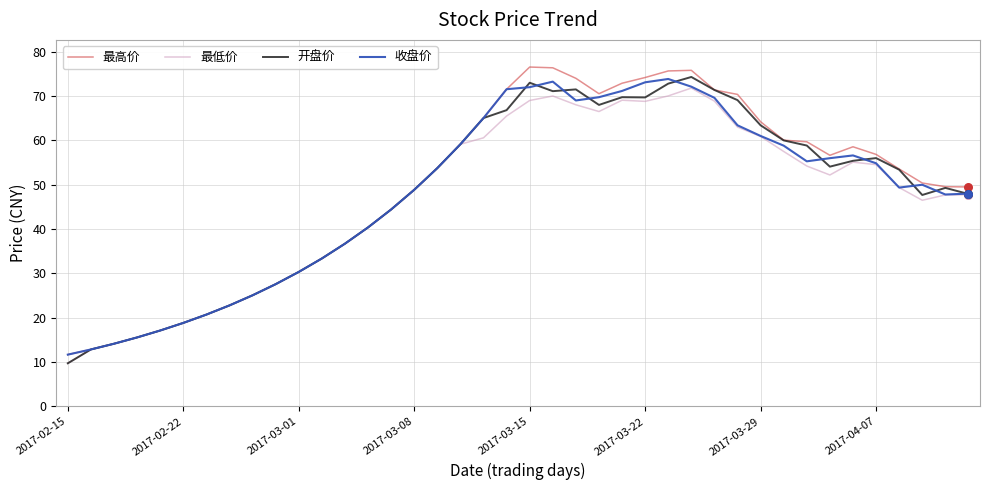

What is the minimum value for 最低价?

9.7